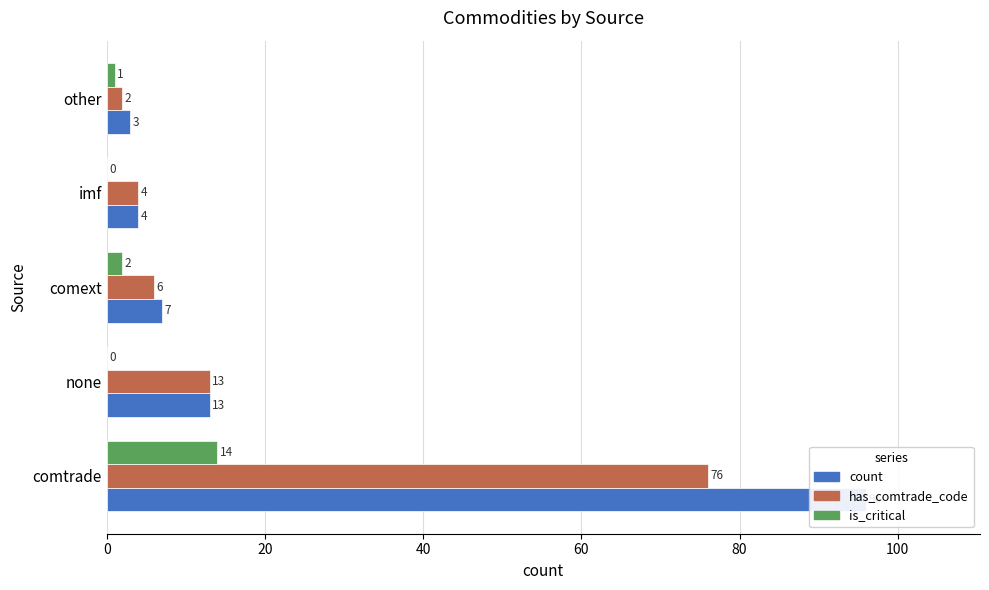

True or false: is_critical has a value of 0 at imf.

True